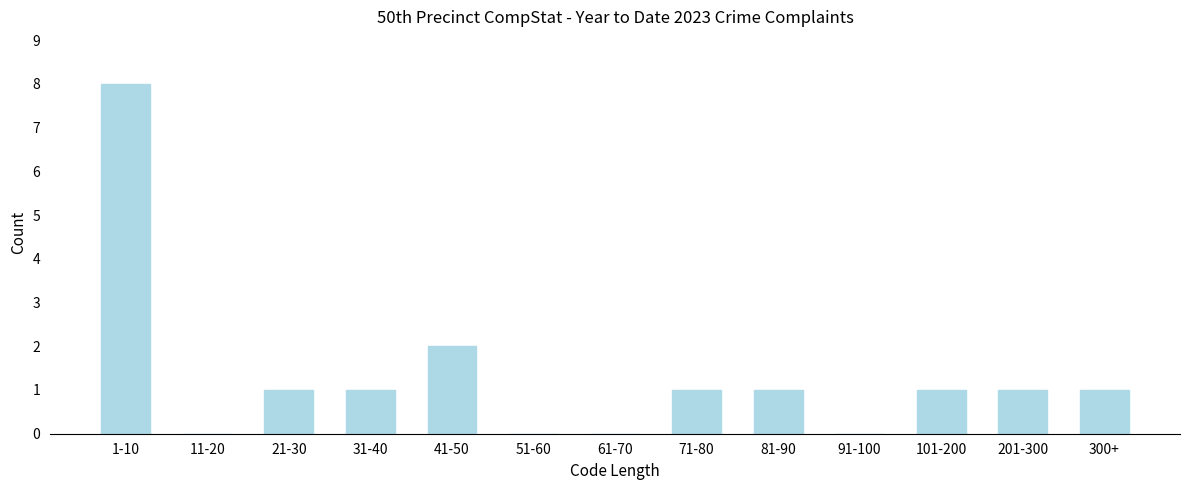

Reading left to right, extract all data points from this chart.

1-10=8	11-20=0	21-30=1	31-40=1	41-50=2	51-60=0	61-70=0	71-80=1	81-90=1	91-100=0	101-200=1	201-300=1	300+=1